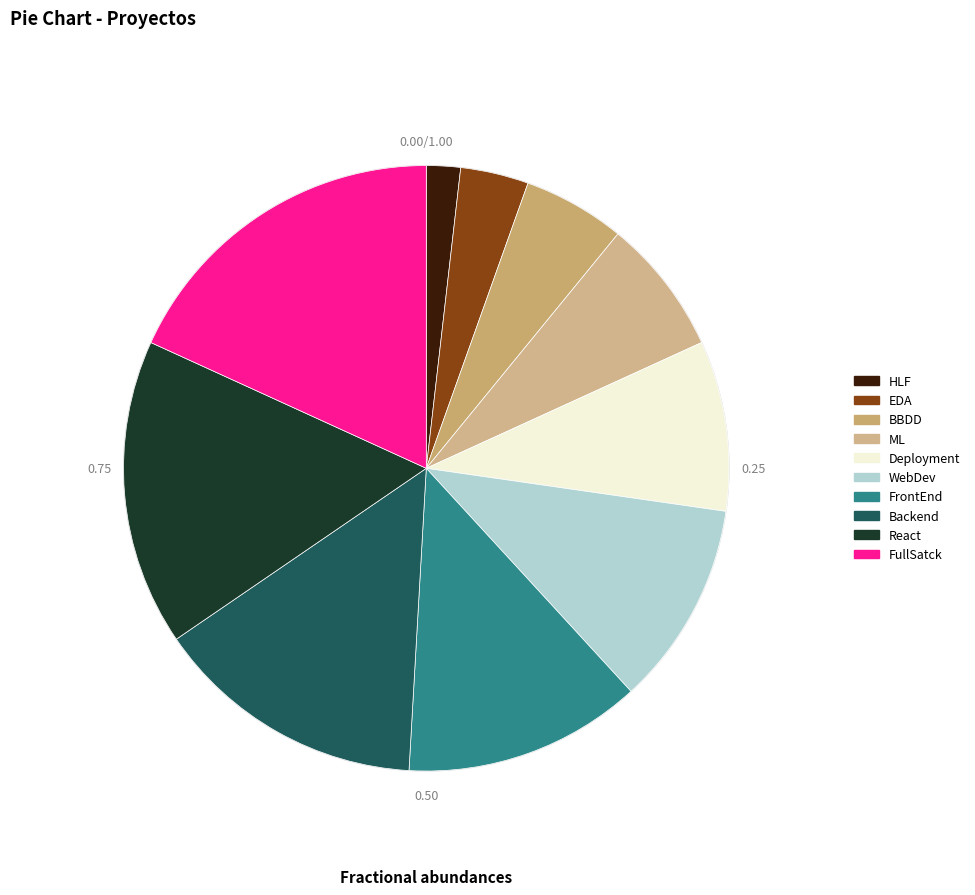

Between BBDD and EDA, which is larger?

BBDD